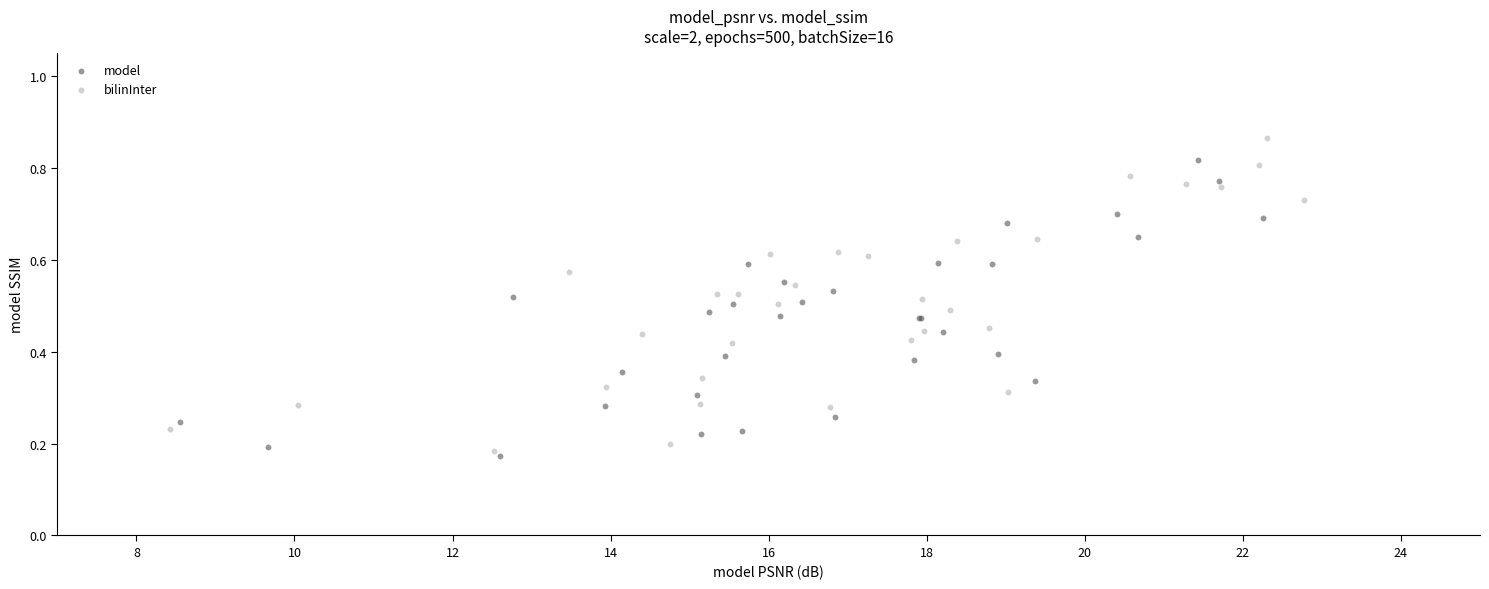

Which series reaches the maximum Y coordinate?

bilinInter